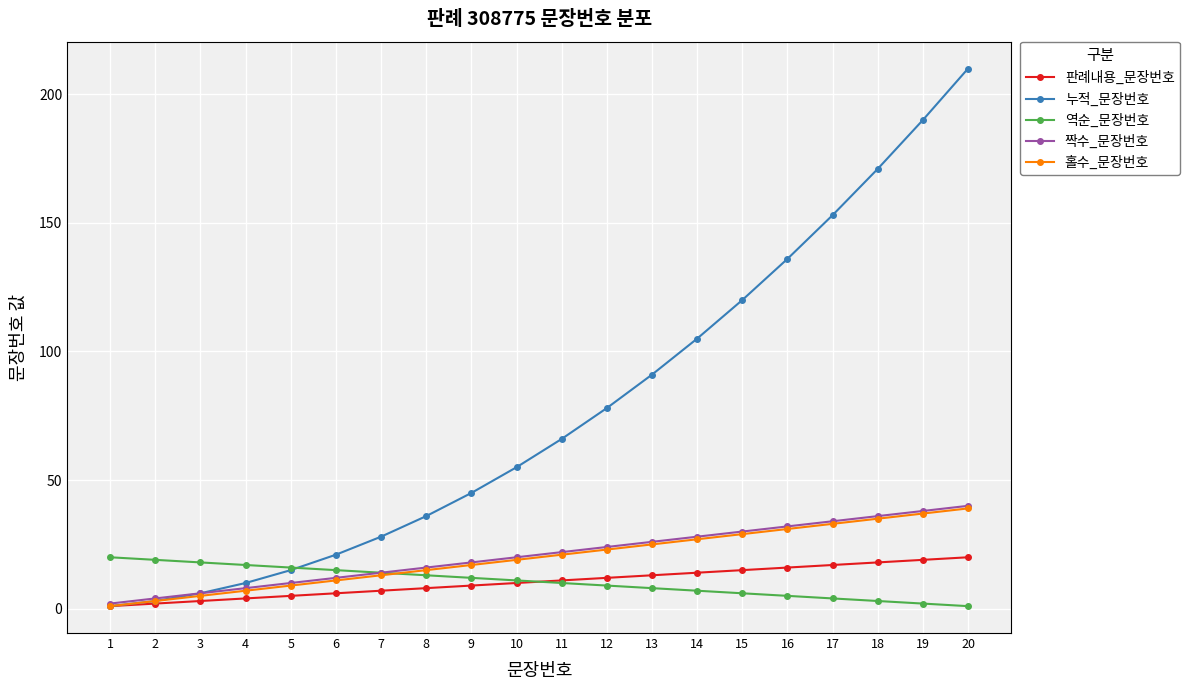

What is the greatest value displayed?

210